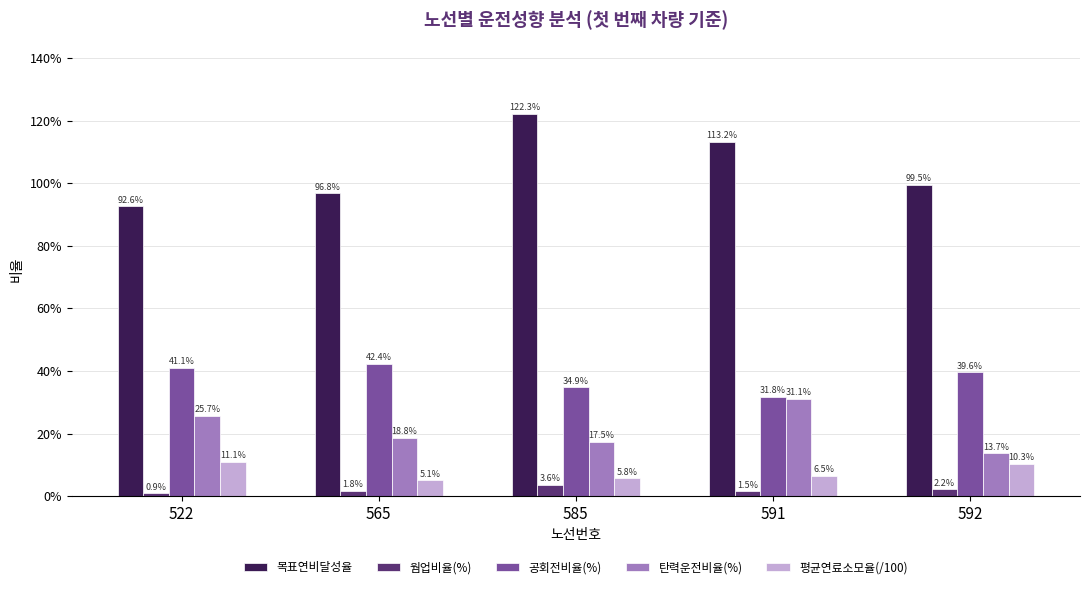

Are the bars grouped side by side (vs. stacked)?

Yes